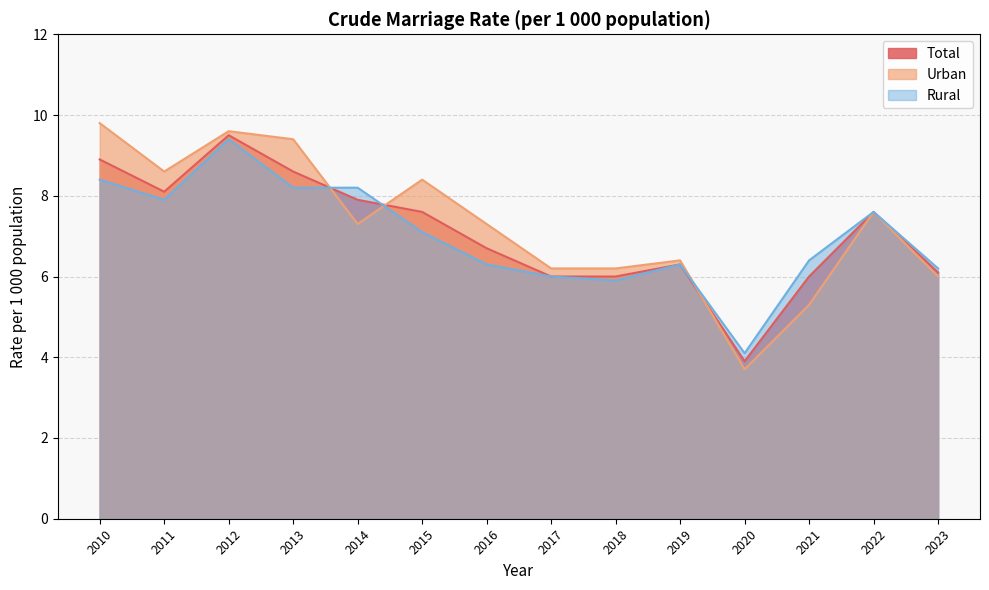

How many interior local valleys does the Urban series have?

3